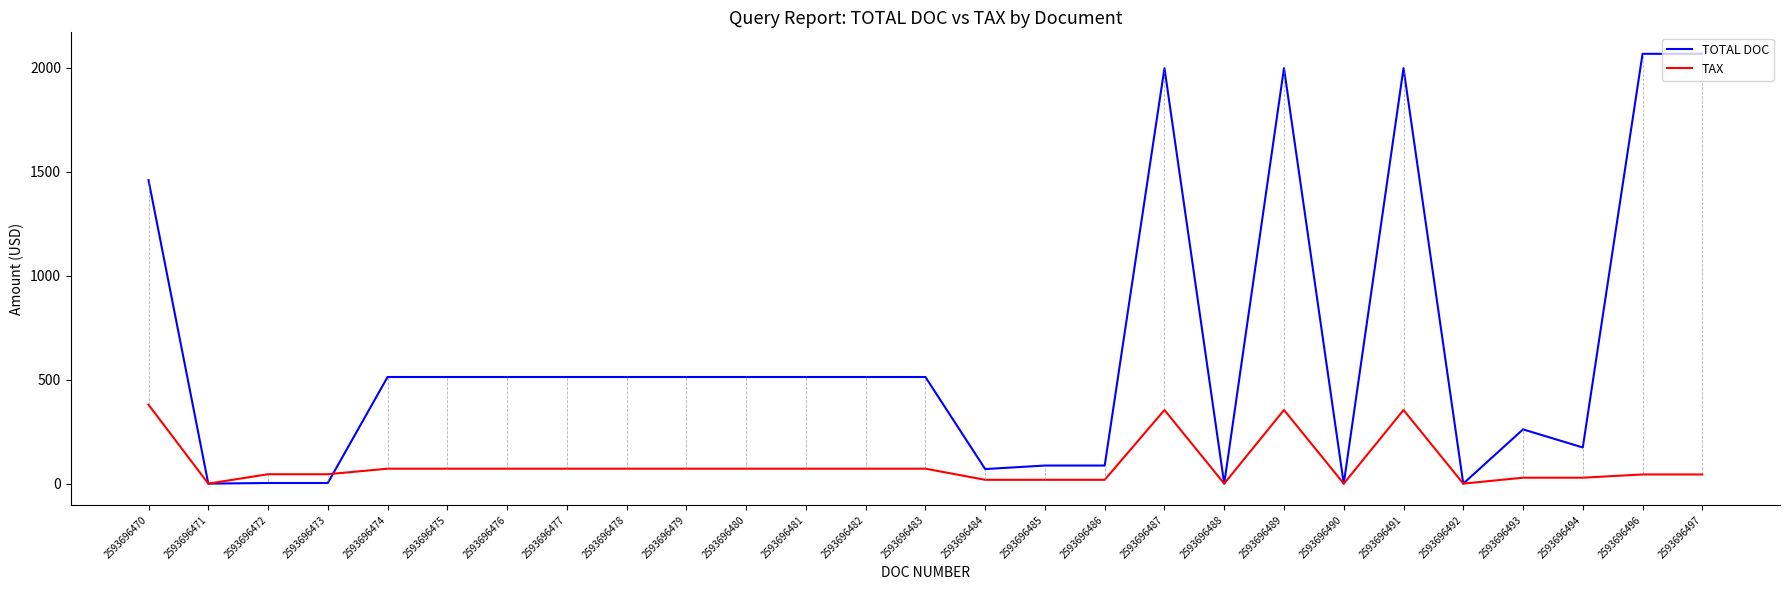

Which series ends up on top after the final intersection of TOTAL DOC and TAX?

TOTAL DOC